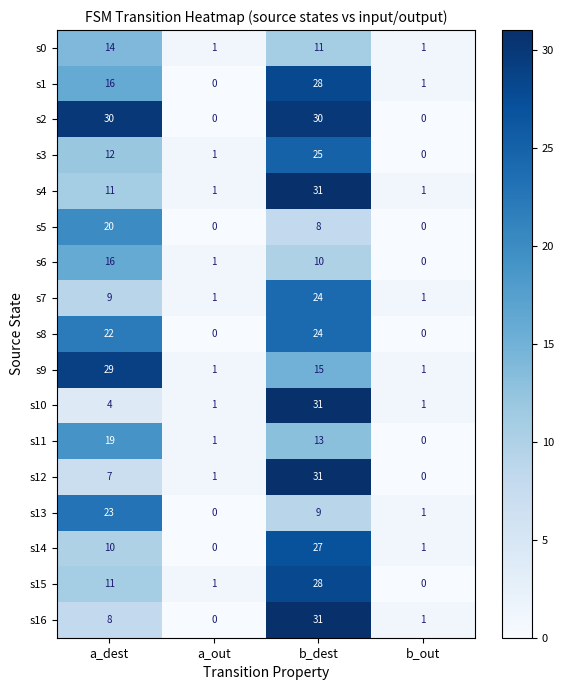

What is the total value across all series at b_dest?

376